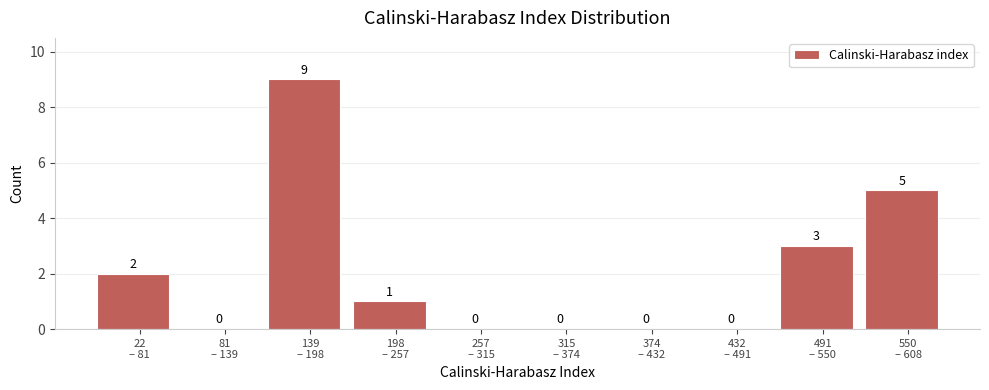

How many values are between 0 and 3?

8